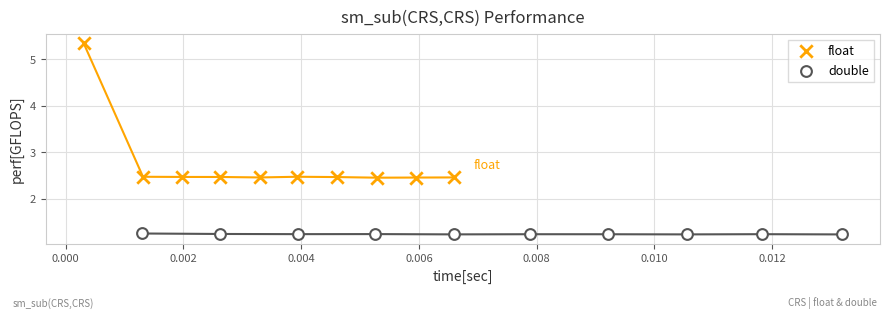

Which series reaches the minimum Y coordinate?

double